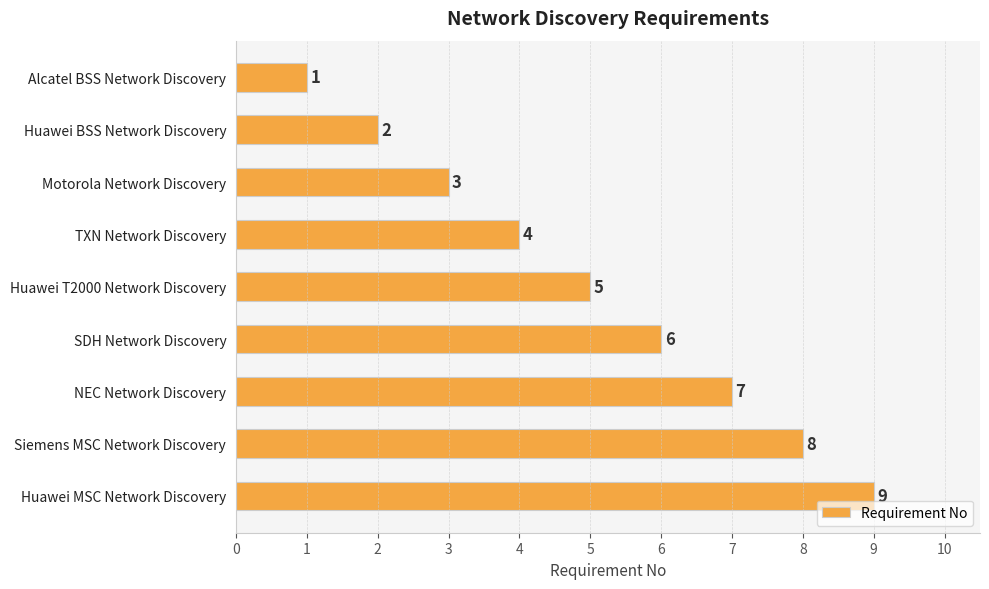

Which has a higher value, Siemens MSC Network Discovery or Huawei MSC Network Discovery?

Huawei MSC Network Discovery